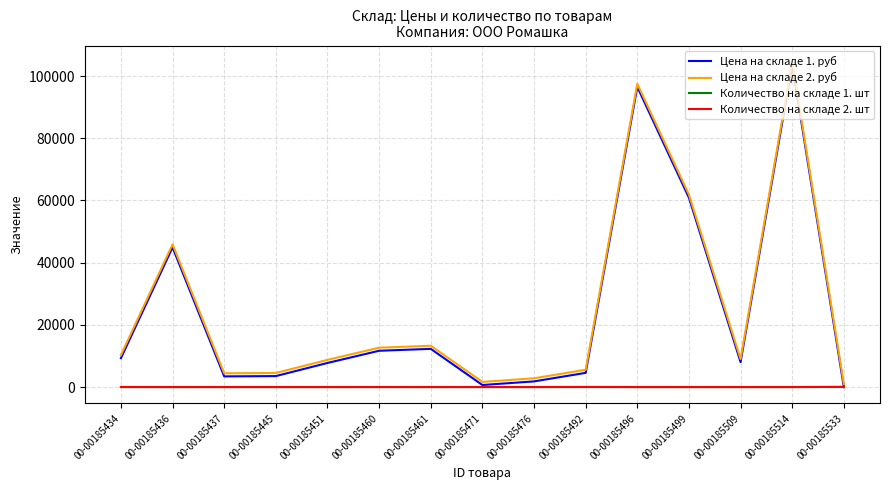

What is the difference between the Цена на складе 1. руб values at 00-00185460 and 00-00185496?

84864.1